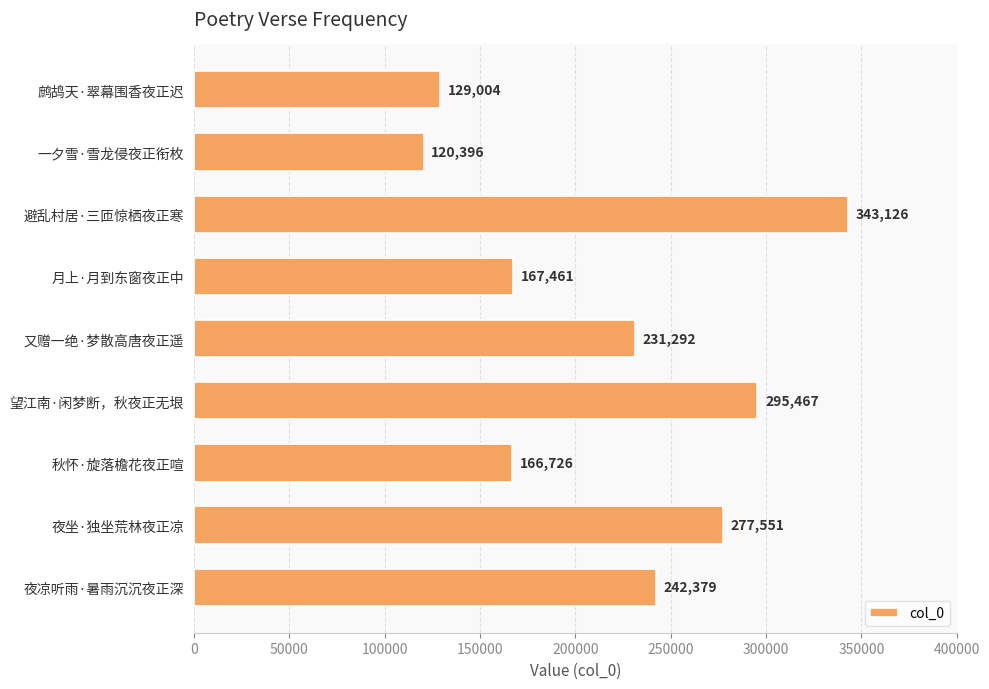

True or false: the data shows 82641 at 一夕雪·雪龙侵夜正衔枚.

False